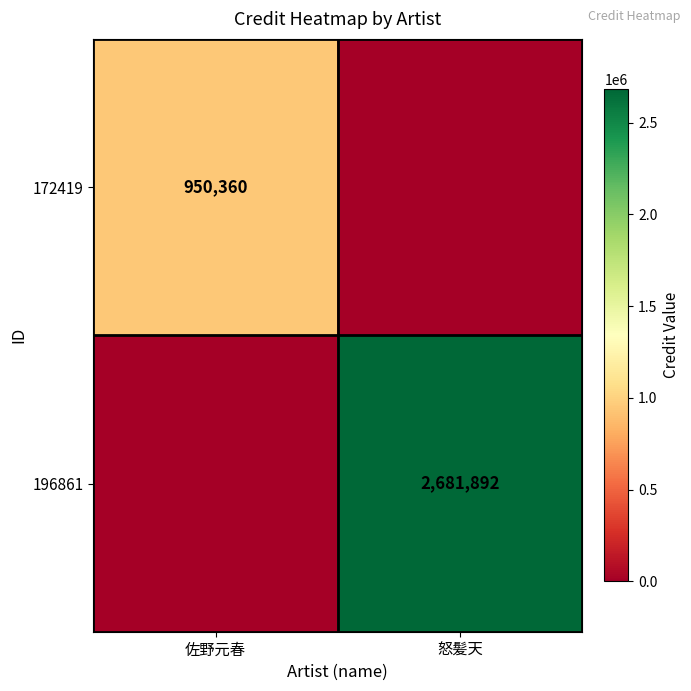

How many categories are shown in the chart?

2